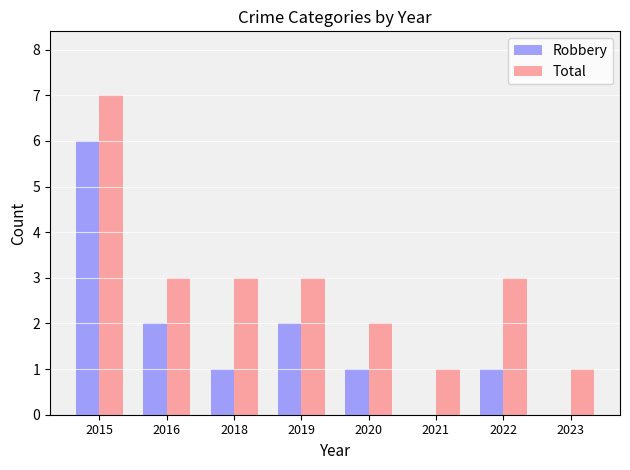

What is the sum of all Total values?

23